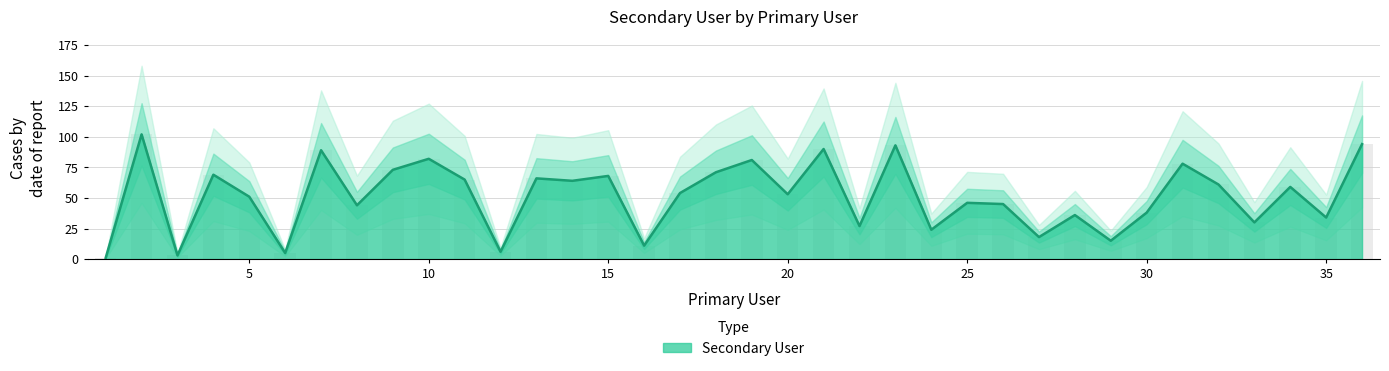

What is the sum of the values at 24 and 4?

93